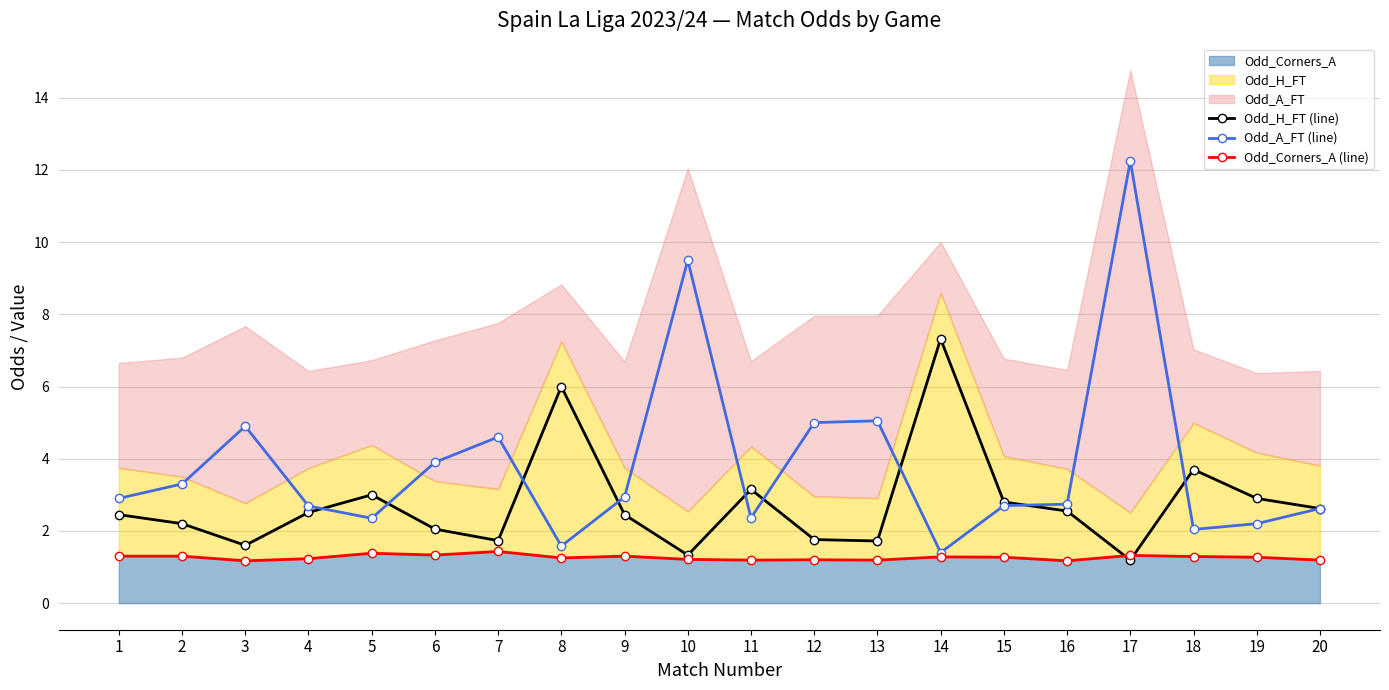

What is the difference between the Odd_Corners_A (line) values at 9 and 8?

0.1